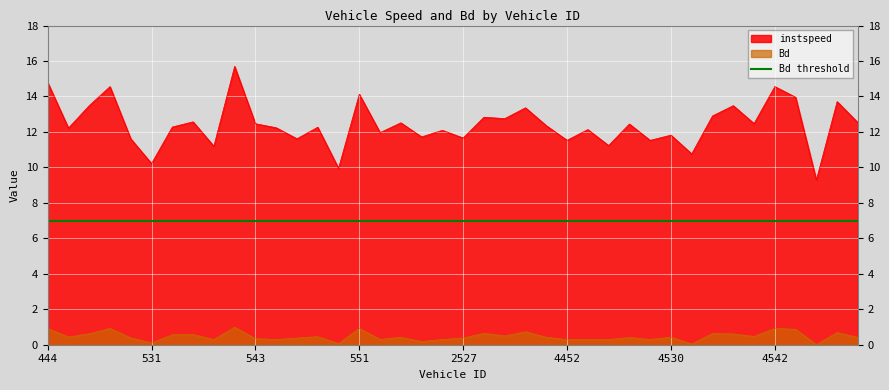

What is the difference between the Bd values at 2527 and 6456?

0.3